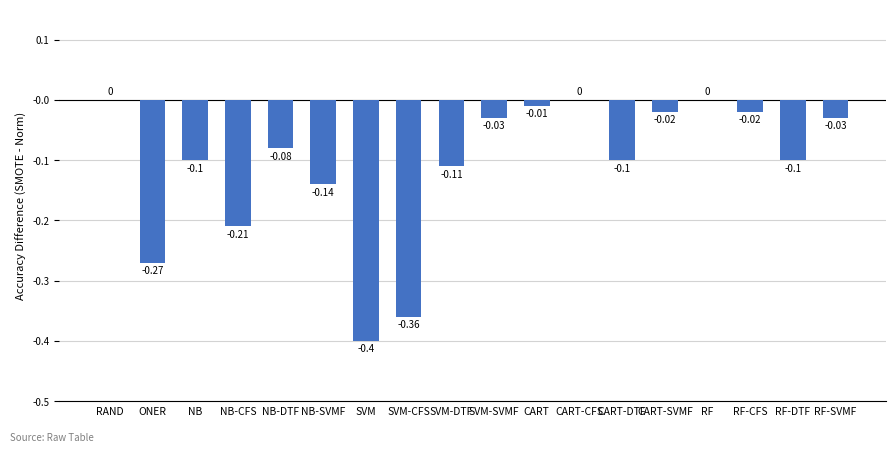

Is it true that the value at RF-DTF is -0.1?

True